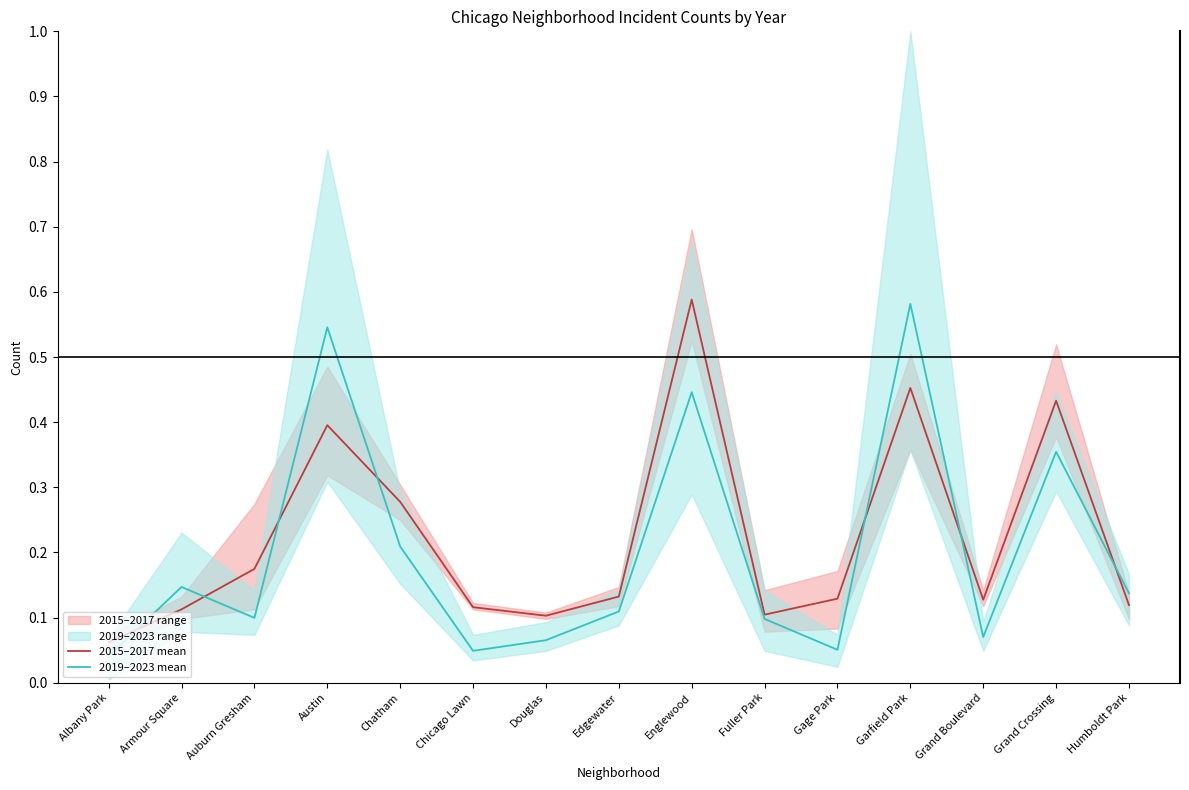

Is the value of 2019–2023 mean at Englewood greater than the value of 2015–2017 mean at Chatham?

Yes